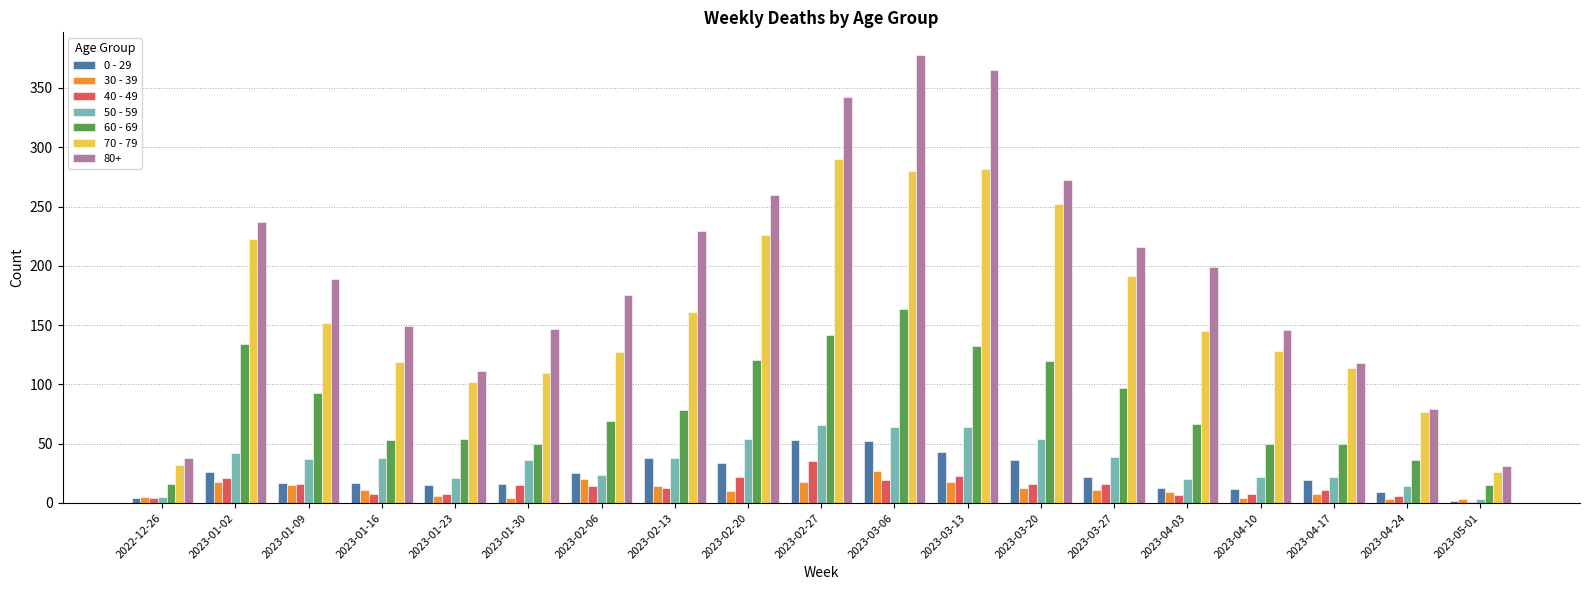

At which label does 40 - 49 reach its peak?

2023-02-27